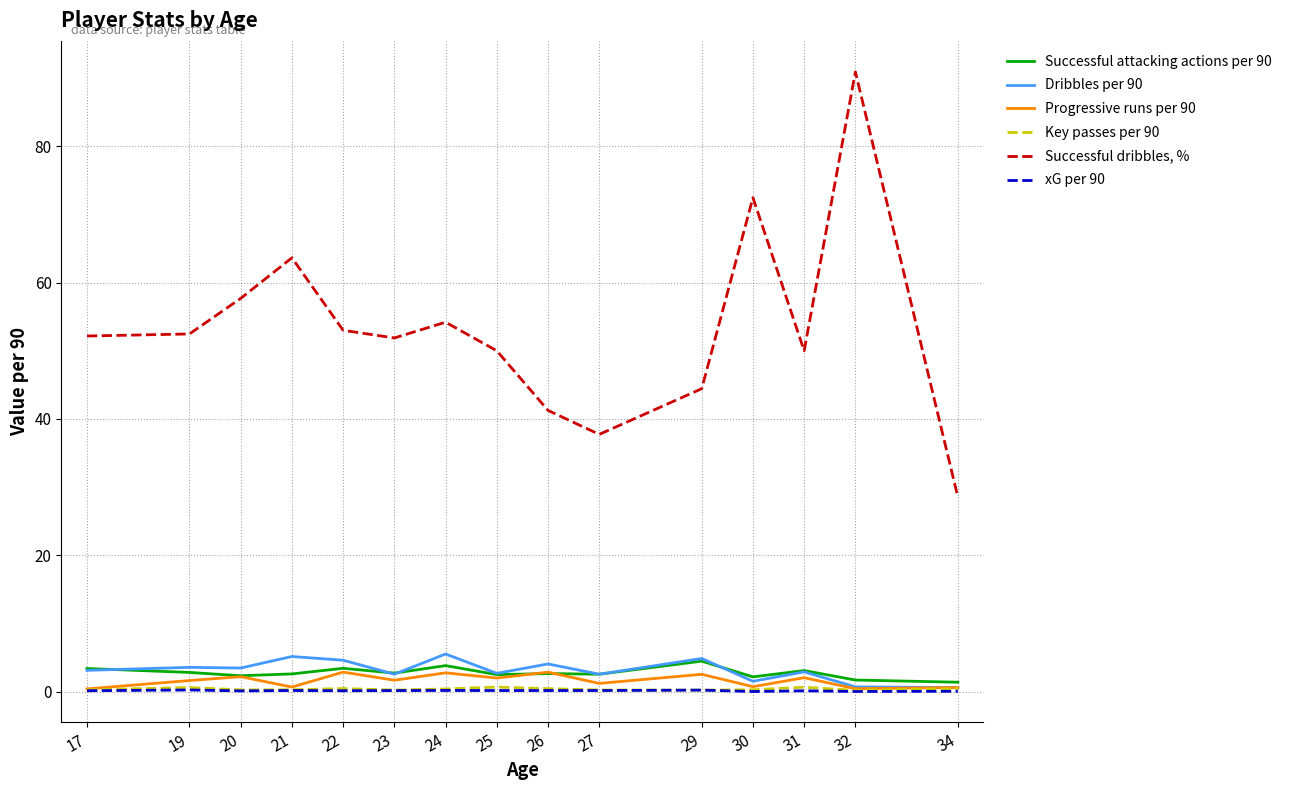

Does the chart have visible grid lines?

Yes